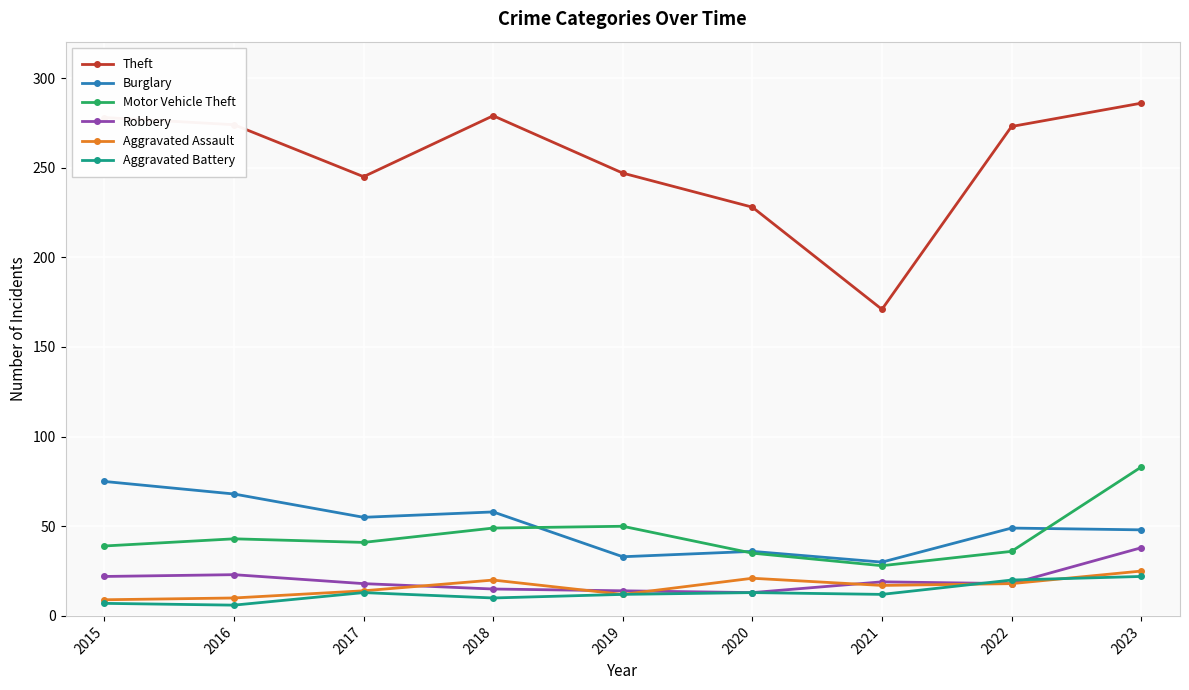

What is the sum of all Burglary values?

452